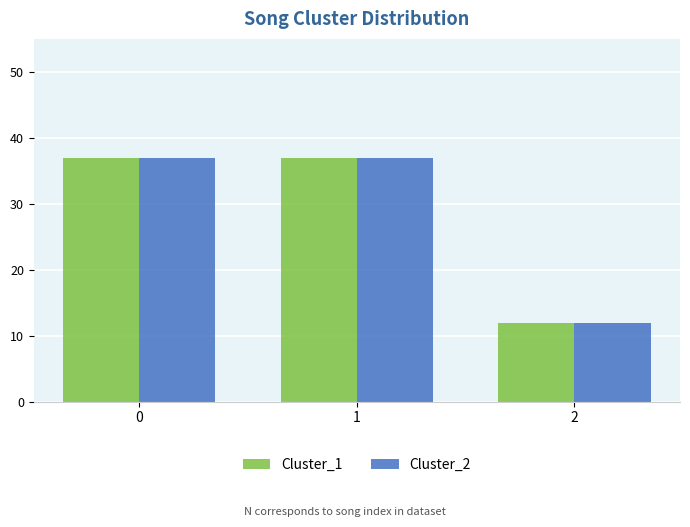

What is the sum of all Cluster_2 values?

86